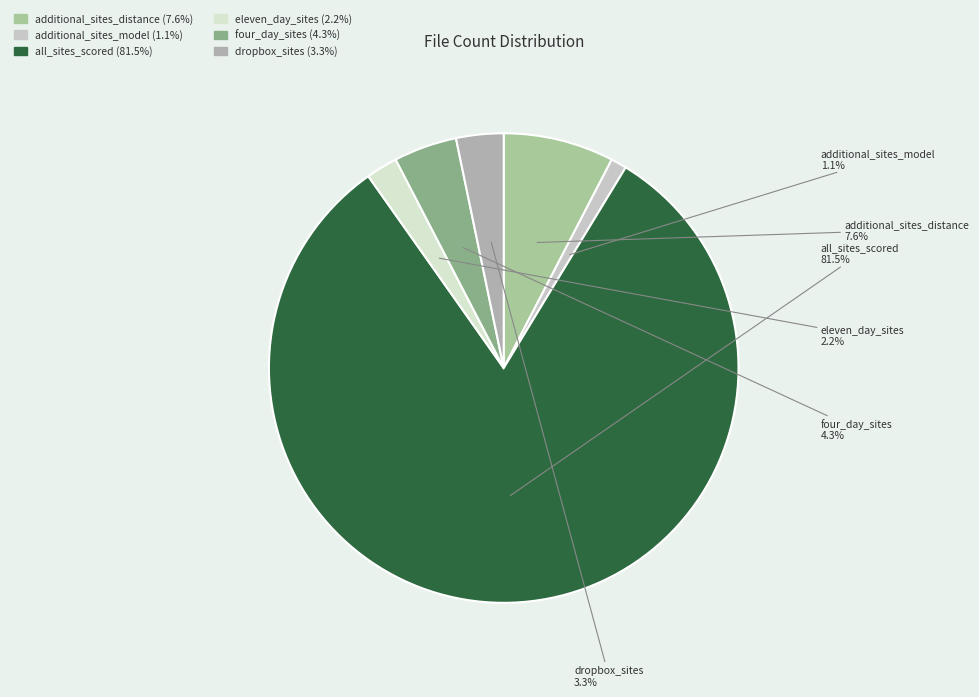

To the nearest percent, what percentage of the pie is additional_sites_distance?

8%